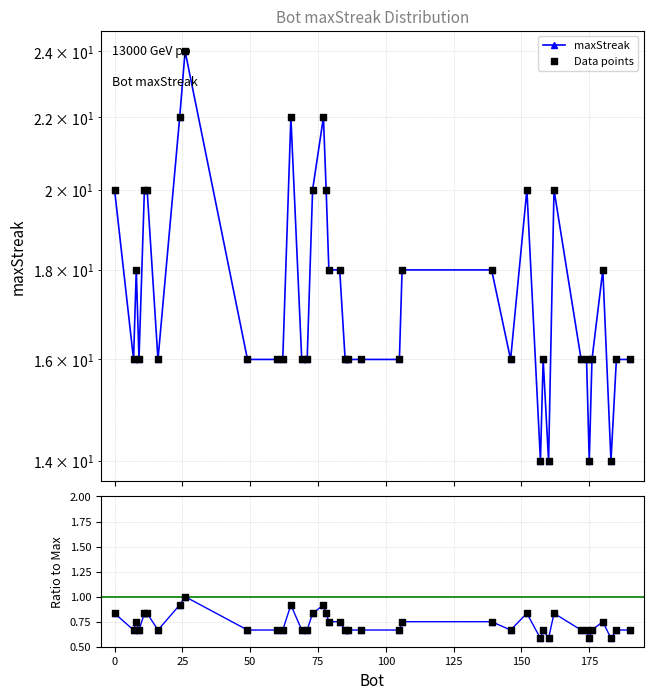

Which series reaches the maximum Y coordinate?

Data points